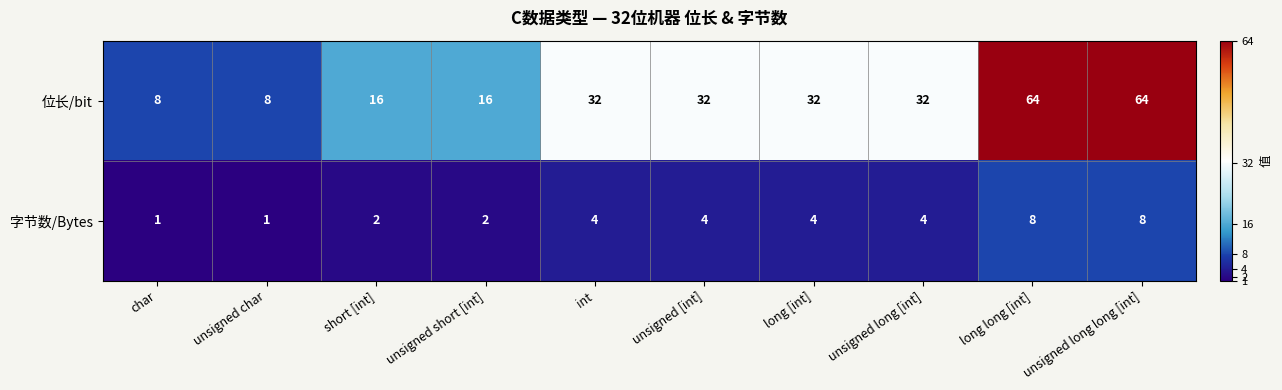

What is the sum of the 位长/bit values at unsigned char and unsigned long long [int]?

72